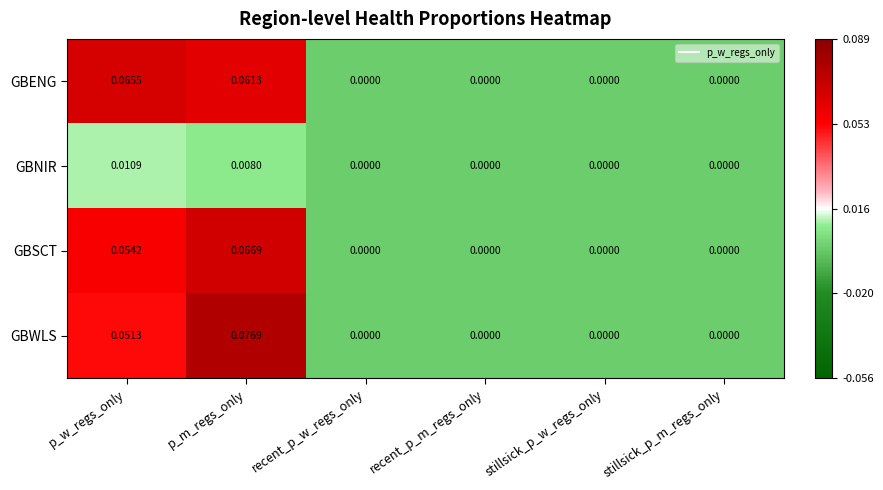

Which series has the largest range (max minus min)?

GBWLS